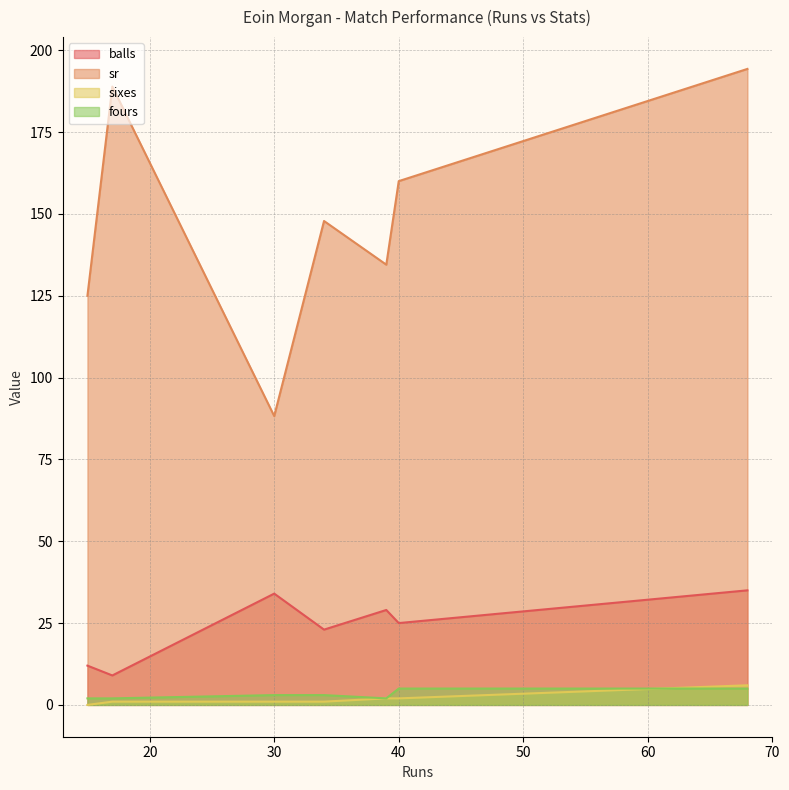

What is the total value across all series at 68?

240.3